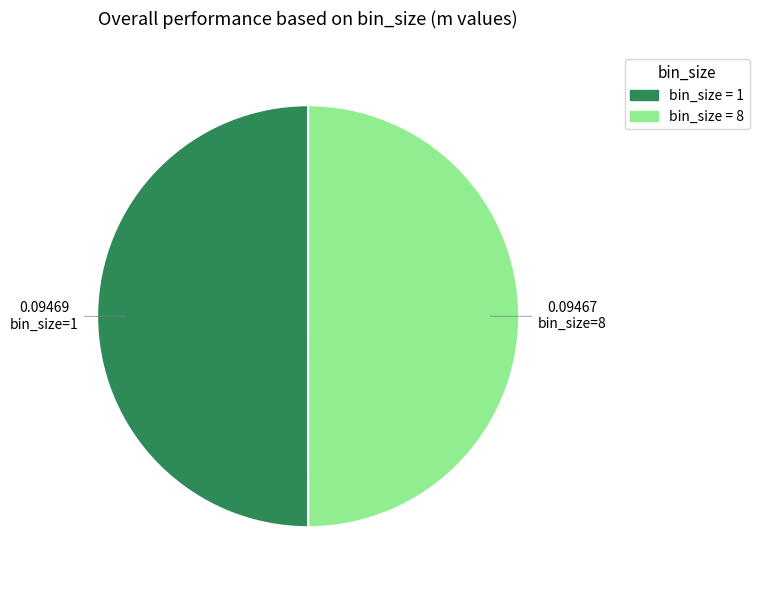

Is the sum of bin_size = 1 and bin_size = 8 greater than half?

Yes